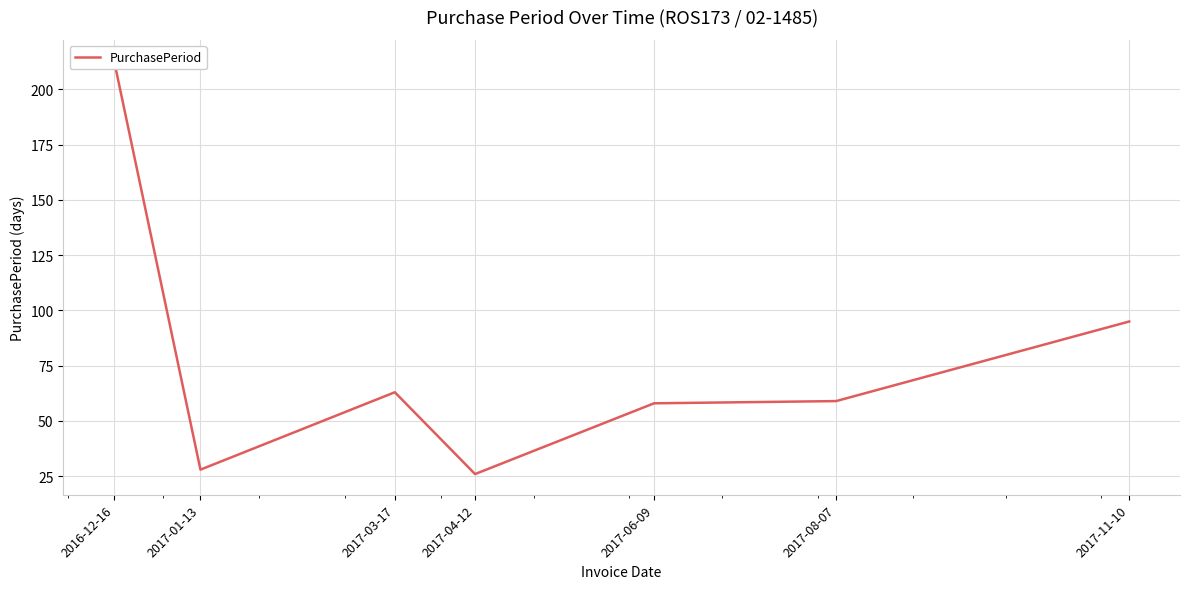

List the labels in order of value, smallest first.

2017-04-12, 2017-01-13, 2017-06-09, 2017-08-07, 2017-03-17, 2017-11-10, 2016-12-16